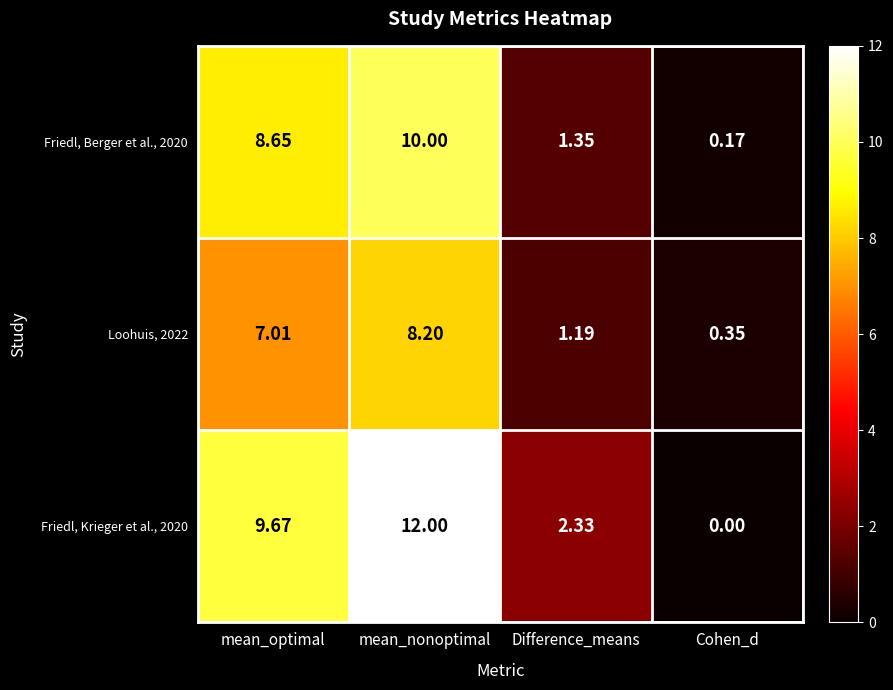

At which label does Friedl, Krieger et al., 2020 reach its peak?

mean_nonoptimal